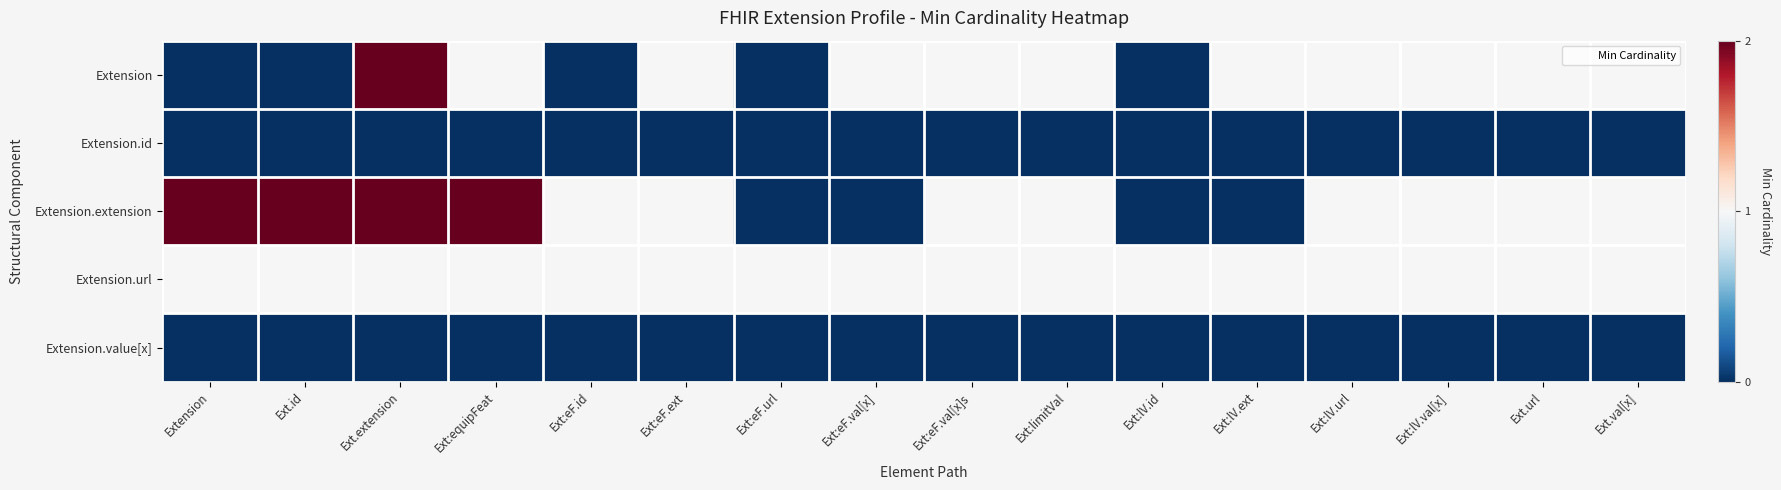

At which category is the sum across all series the highest?

Ext.extension